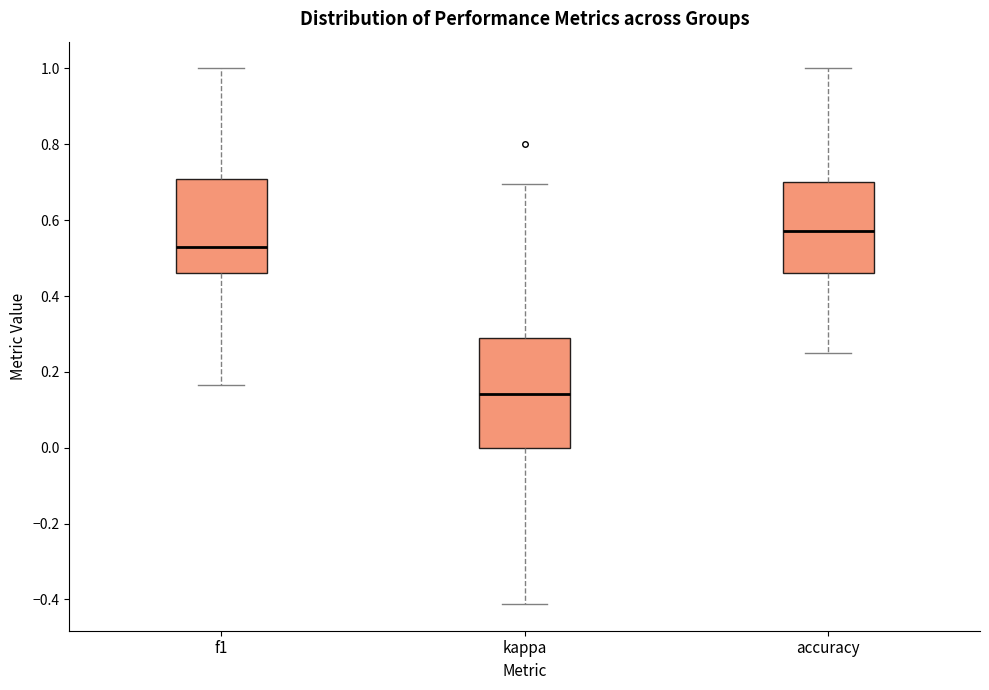

Comparing the boxes themselves (not the whiskers), which one is the tallest?

kappa